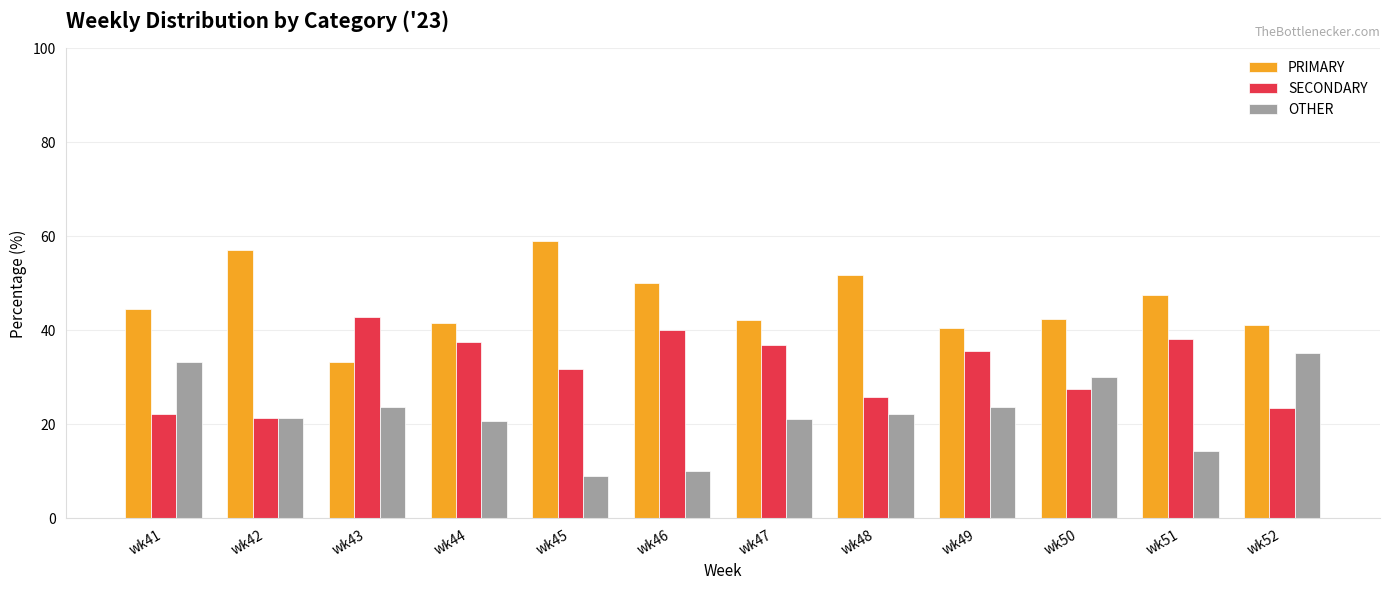

How many bars are there in each group?

3